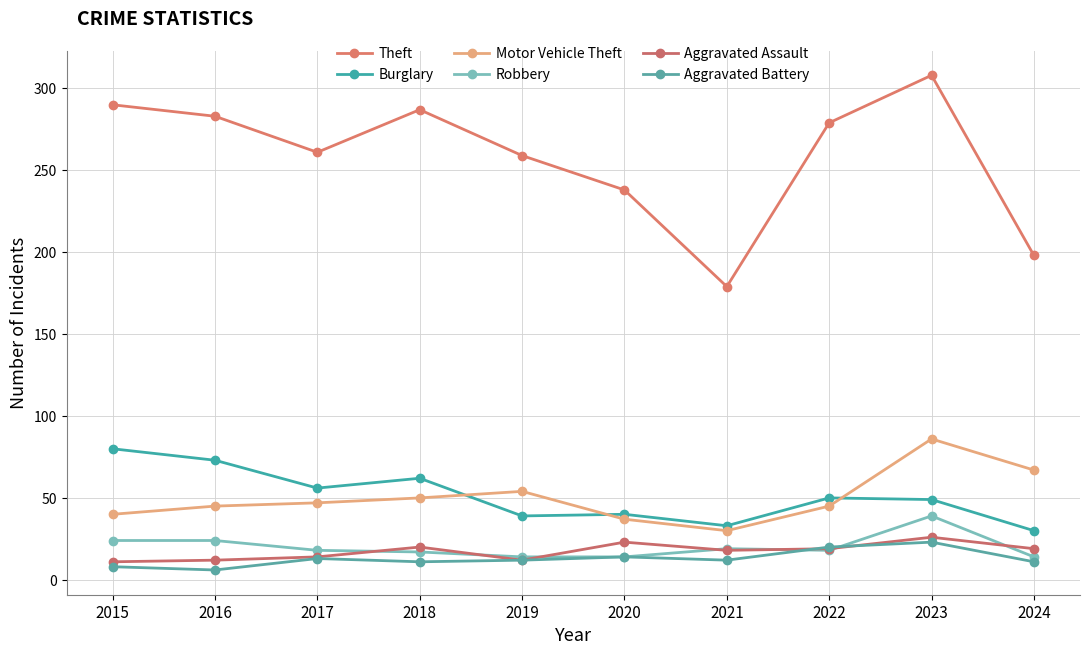

Is the value of Motor Vehicle Theft at 2022 greater than the value of Aggravated Battery at 2015?

Yes